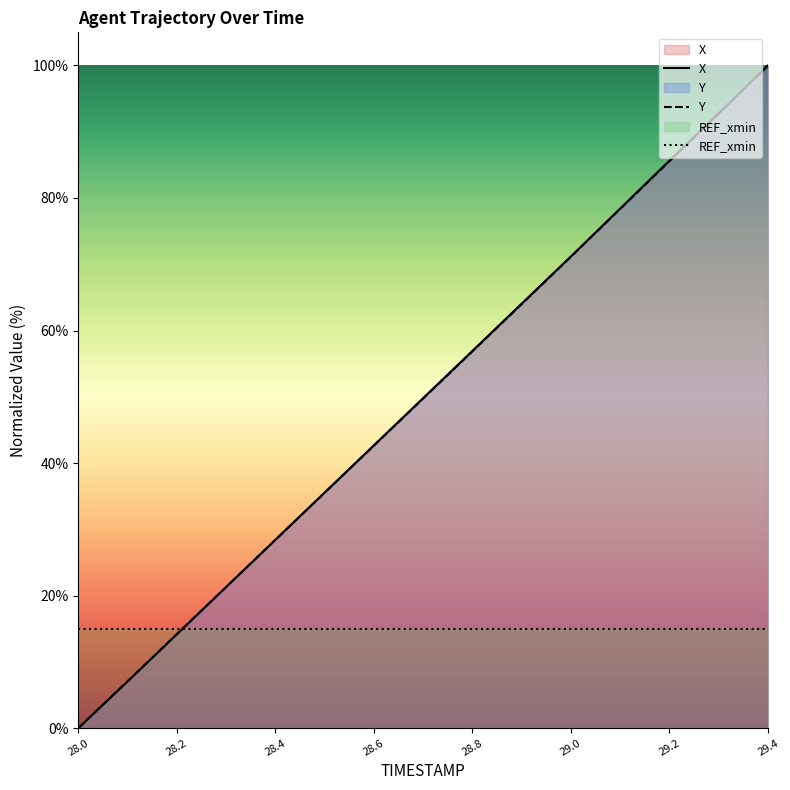

What is the lowest value of the REF_xmin series?

15.0